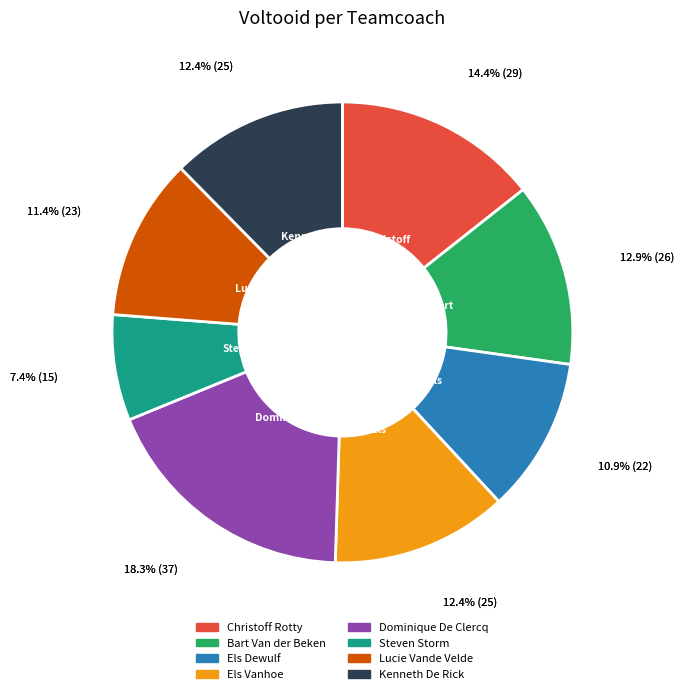

To the nearest percent, what is the average slice percentage?

12%